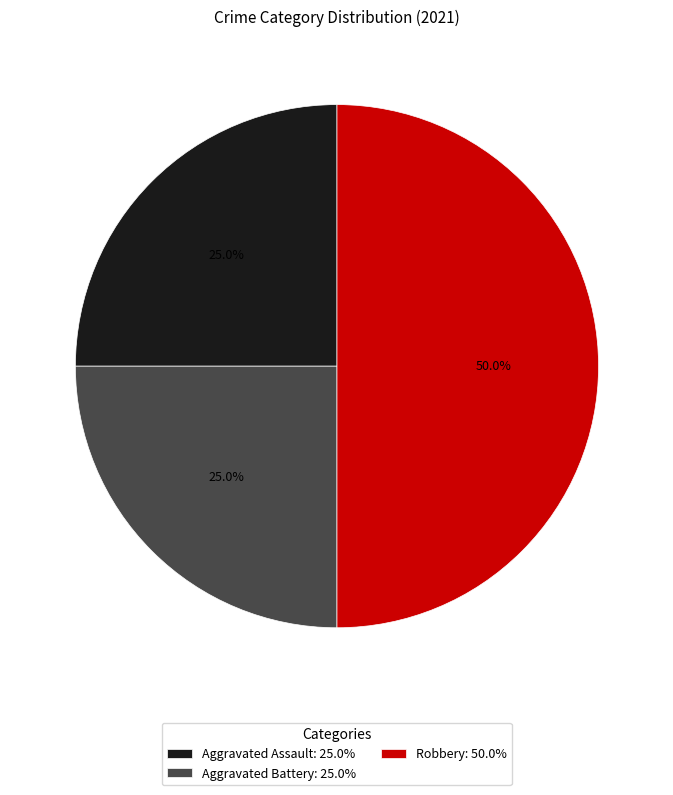

To the nearest percent, what is the combined percentage of Robbery and Aggravated Battery?

75%